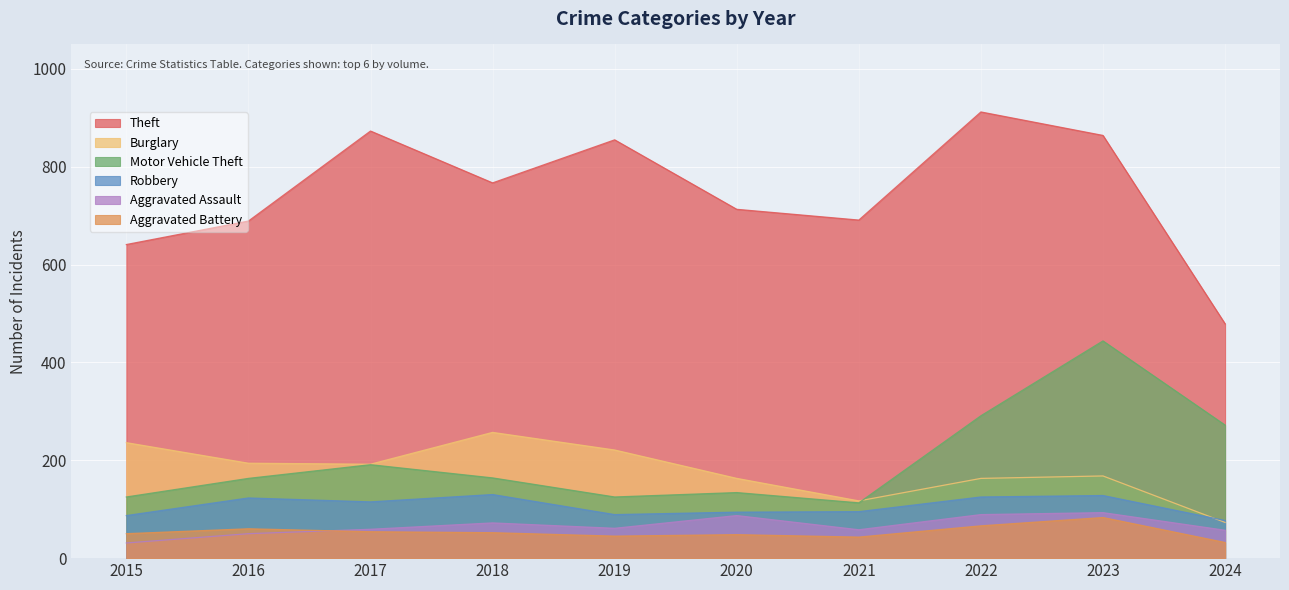

What is the minimum value shown in the chart?

31